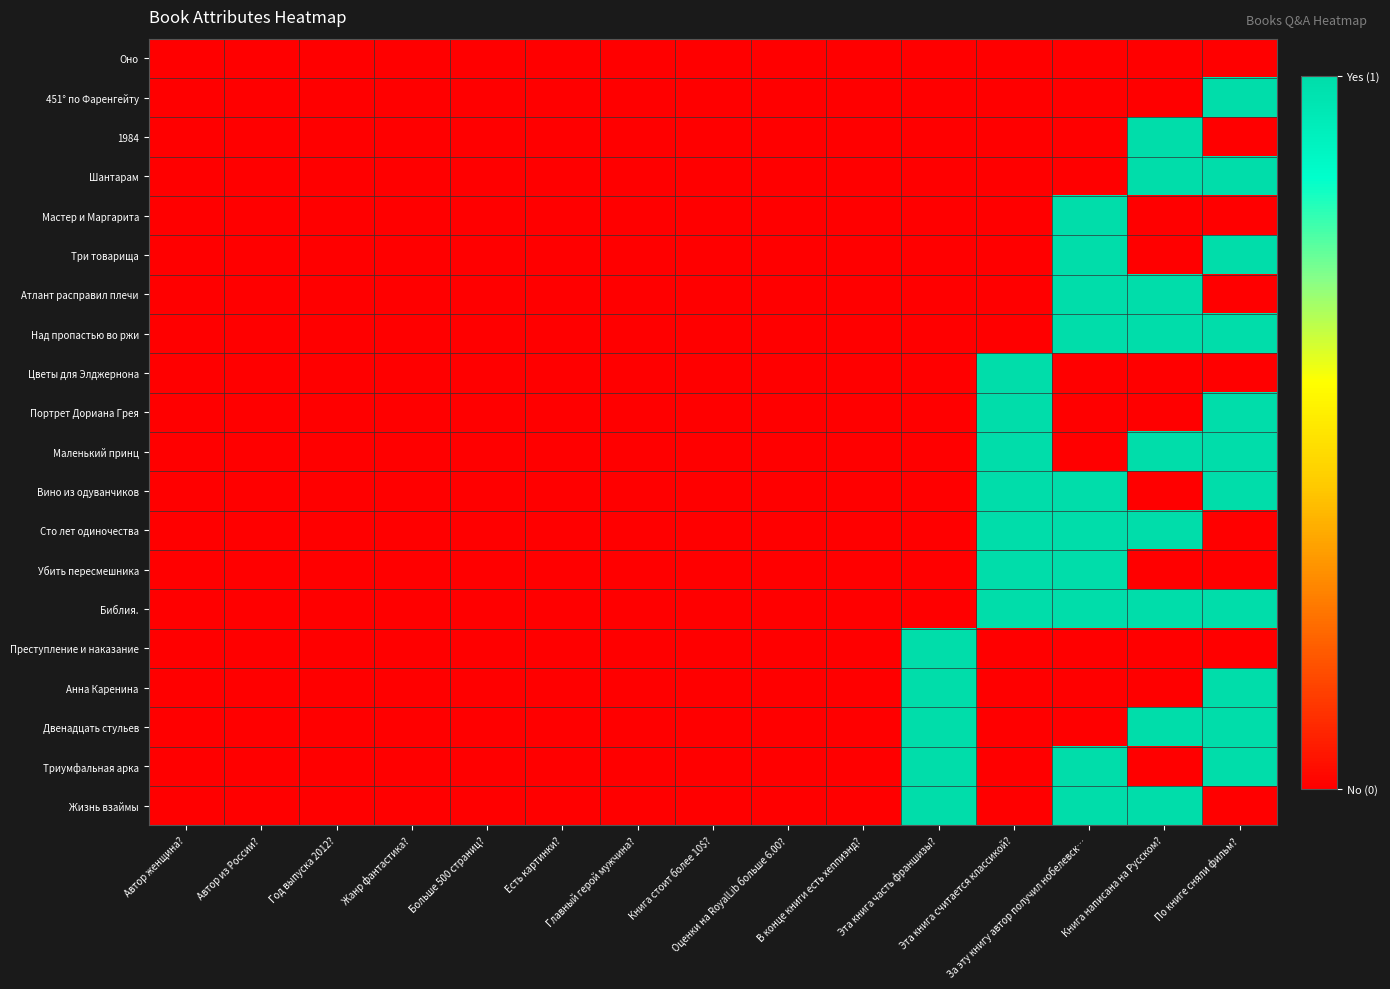

Between Книга стоит более 10$? and По книге сняли фильм?, which is larger?

Книга стоит более 10$?